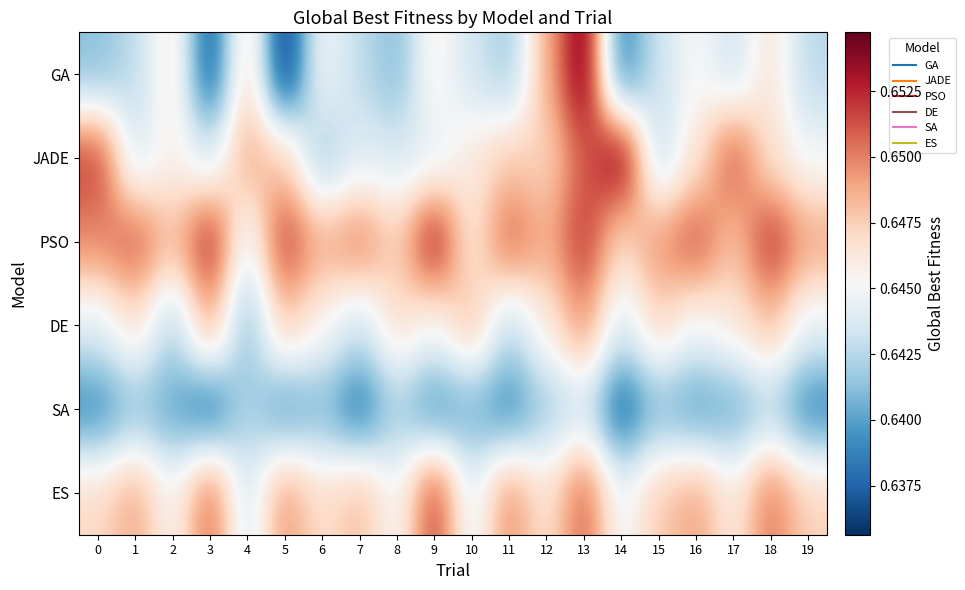

Reading left to right, extract all data points from this chart.

GA: 0=0.6	1=0.6	2=0.6	3=0.6	4=0.6	5=0.6	6=0.6	7=0.6	8=0.6	9=0.6	10=0.6	11=0.6	12=0.6	13=0.7	14=0.6	15=0.6	16=0.6	17=0.6	18=0.6	19=0.6
JADE: 0=0.7	1=0.6	2=0.6	3=0.6	4=0.6	5=0.6	6=0.6	7=0.6	8=0.6	9=0.6	10=0.6	11=0.6	12=0.6	13=0.7	14=0.7	15=0.6	16=0.6	17=0.7	18=0.6	19=0.6
PSO: 0=0.6	1=0.7	2=0.6	3=0.7	4=0.6	5=0.7	6=0.6	7=0.7	8=0.6	9=0.7	10=0.6	11=0.7	12=0.6	13=0.7	14=0.6	15=0.6	16=0.7	17=0.6	18=0.7	19=0.6
DE: 0=0.6	1=0.6	2=0.6	3=0.6	4=0.6	5=0.6	6=0.6	7=0.6	8=0.6	9=0.6	10=0.6	11=0.6	12=0.6	13=0.6	14=0.6	15=0.6	16=0.6	17=0.6	18=0.6	19=0.6
SA: 0=0.6	1=0.6	2=0.6	3=0.6	4=0.6	5=0.6	6=0.6	7=0.6	8=0.6	9=0.6	10=0.6	11=0.6	12=0.6	13=0.6	14=0.6	15=0.6	16=0.6	17=0.6	18=0.6	19=0.6
ES: 0=0.6	1=0.6	2=0.6	3=0.7	4=0.6	5=0.6	6=0.6	7=0.6	8=0.6	9=0.7	10=0.6	11=0.6	12=0.6	13=0.7	14=0.6	15=0.6	16=0.6	17=0.6	18=0.7	19=0.6